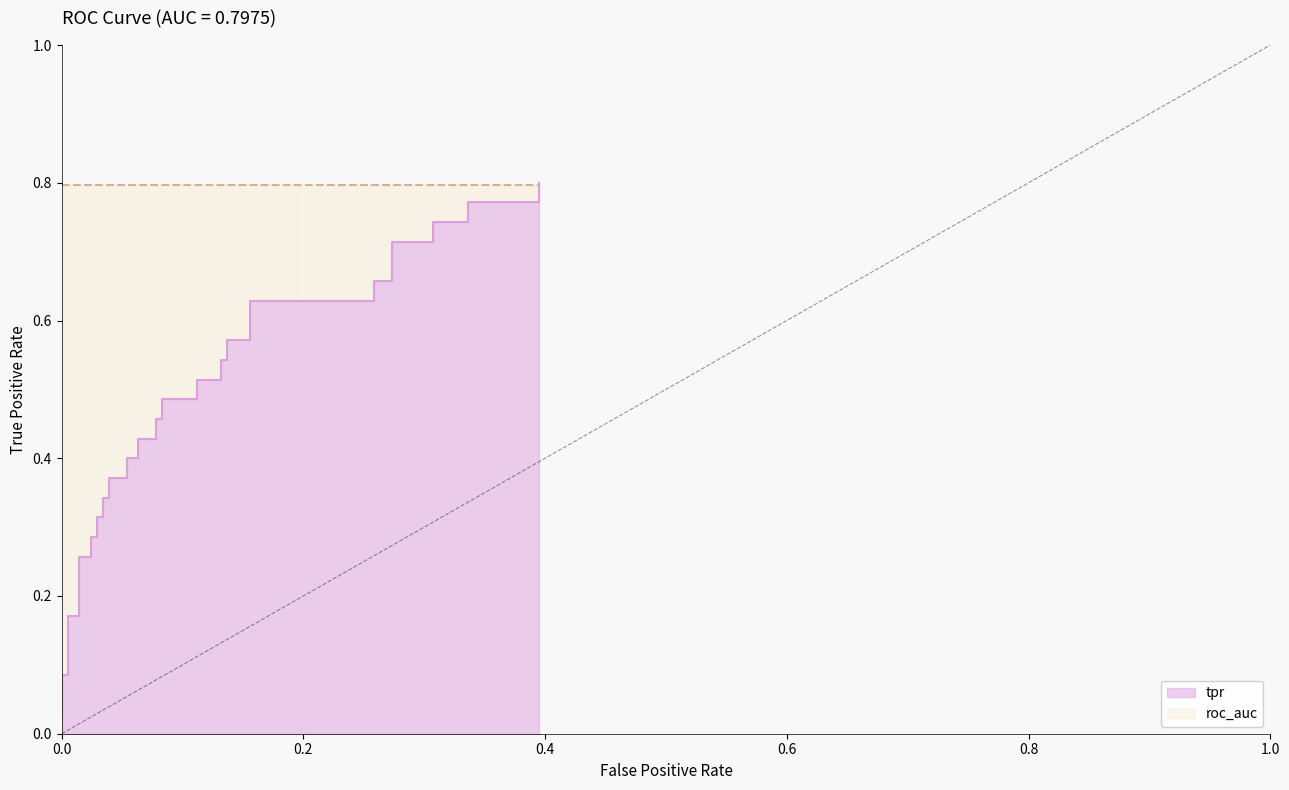

How many lines are shown in the chart?

1